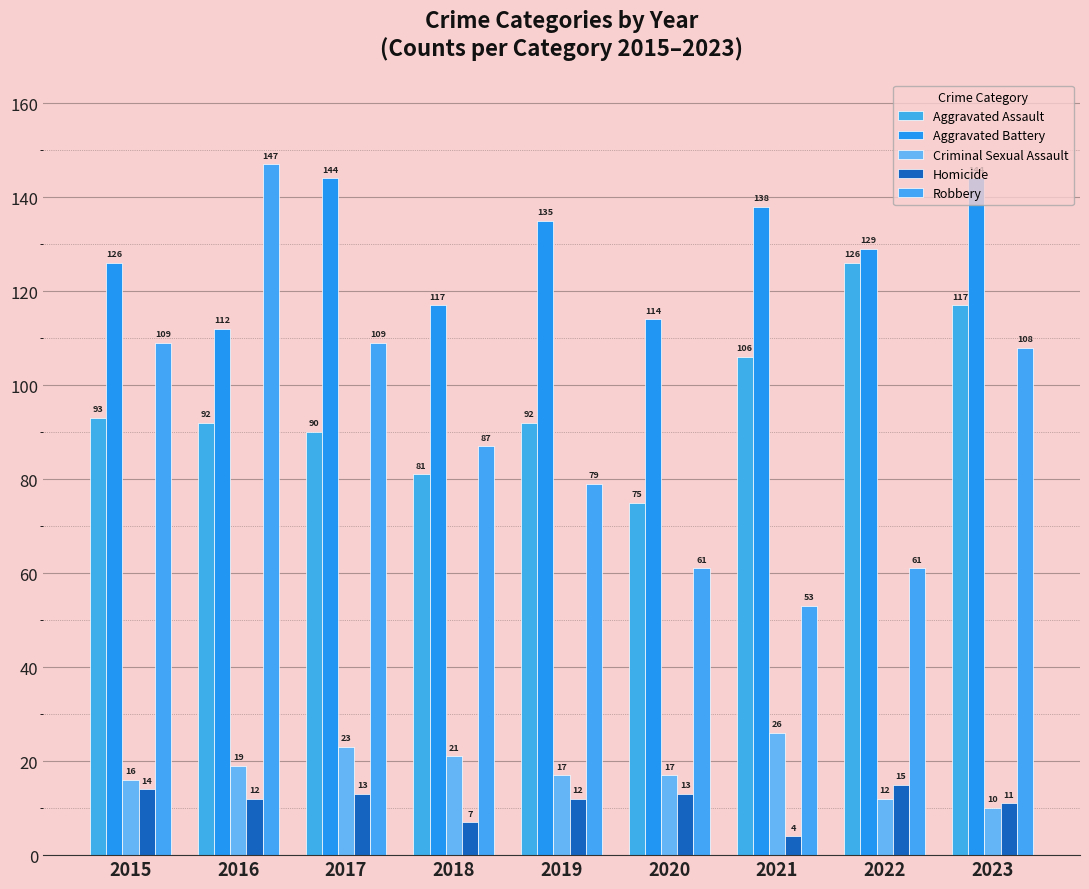

At which category is the sum across all series the highest?

2023